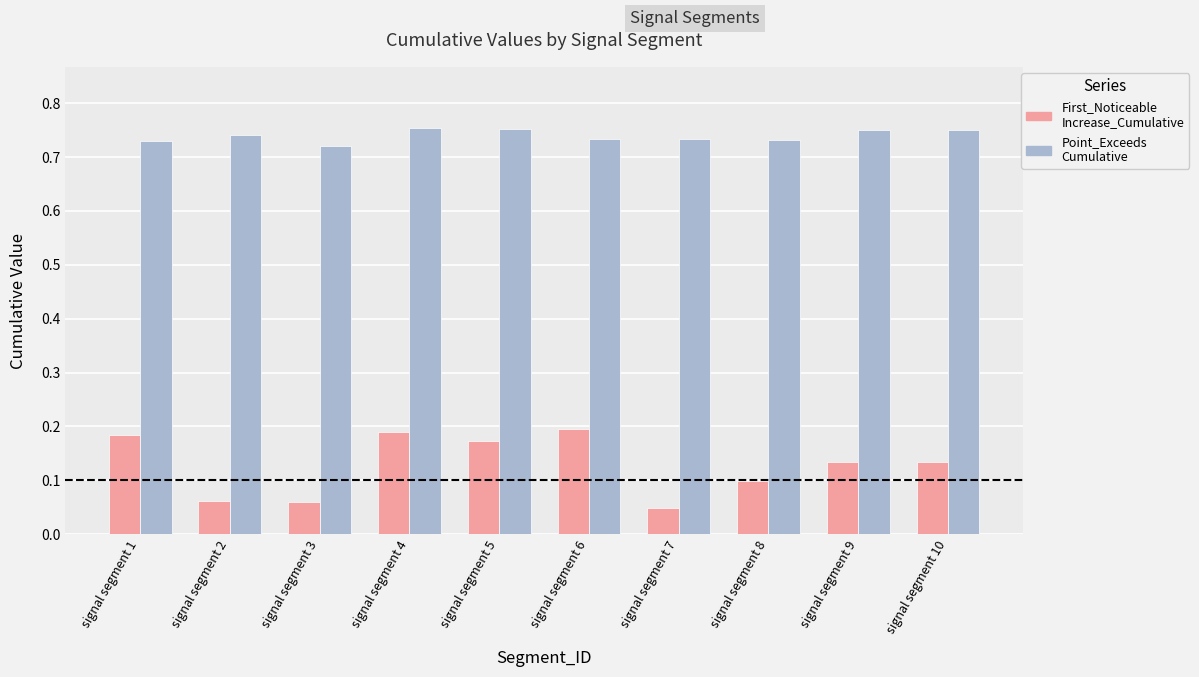

What is the difference between the highest and lowest values at signal segment 1?

0.5